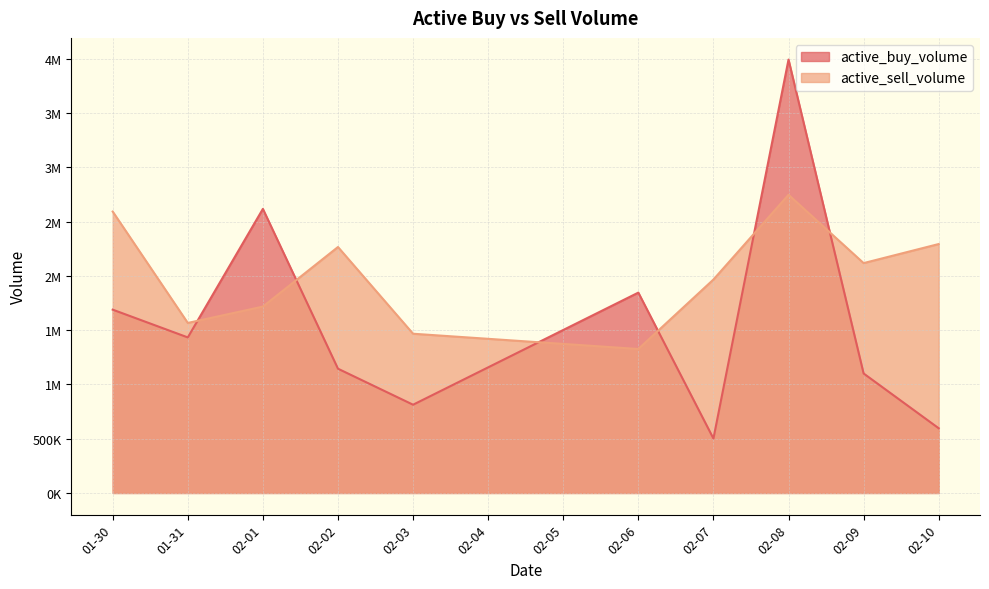

Reading right to left, list all the values displayed in this chart.

active_buy_volume: 02-10=596353	02-09=1101276	02-08=3994598	02-07=501647	02-06=1846702	02-03=813415	02-02=1145283	02-01=2618301	01-31=1433648	01-30=1689586
active_sell_volume: 02-10=2294325	02-09=2118628	02-08=2748105	02-07=1967149	02-06=1326826	02-03=1467602	02-02=2266932	02-01=1717800	01-31=1567015	01-30=2593569